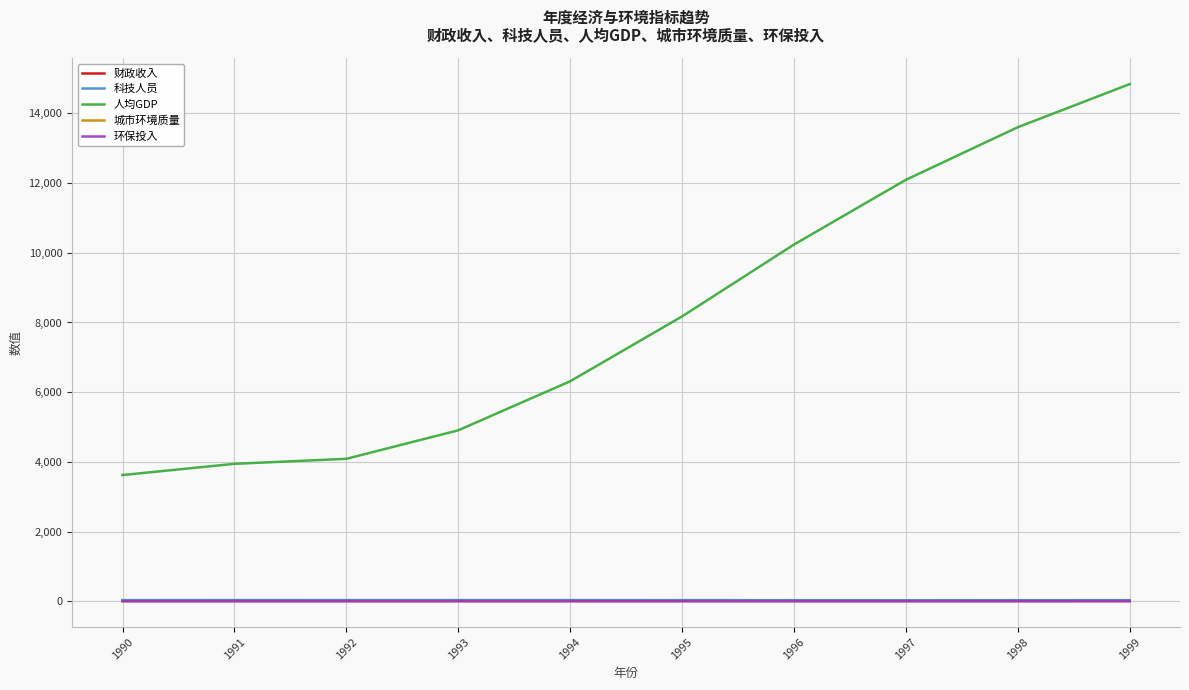

What is the sum of all 城市环境质量 values?

3.8